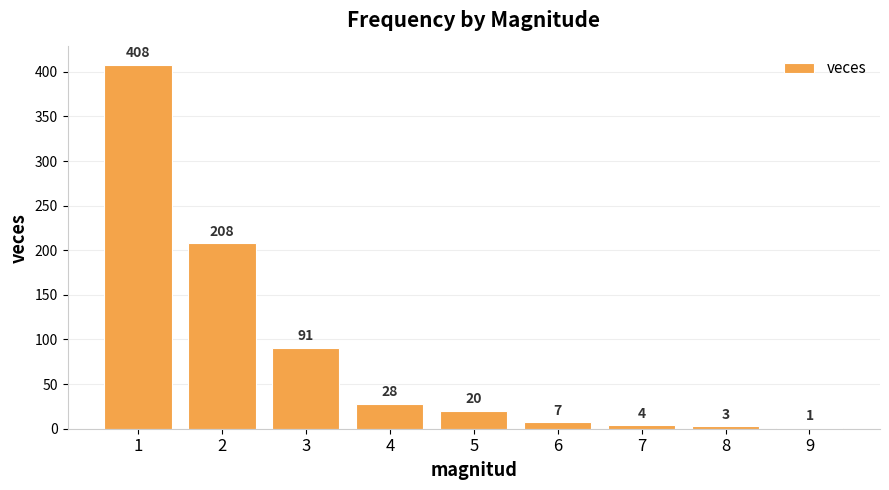

Approximately how many times larger is the value at 2 compared to 3?

2.3